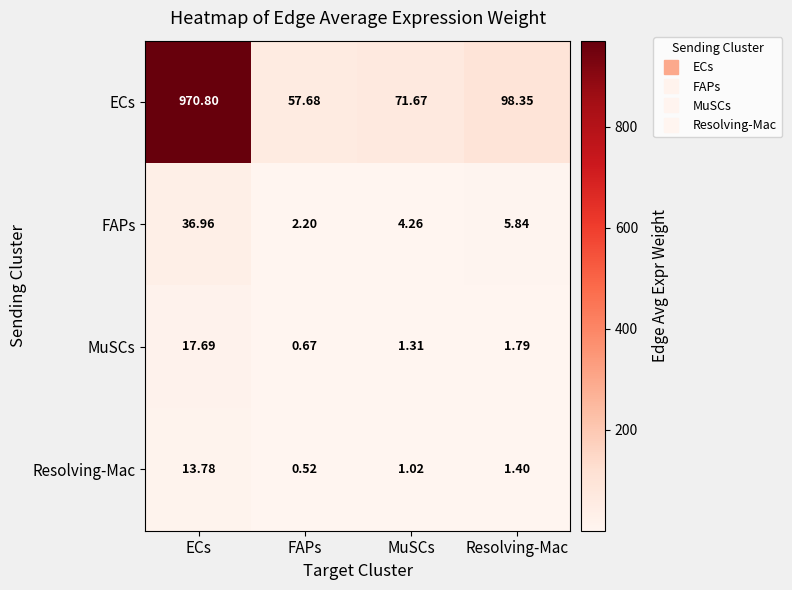

List the labels in order of MuSCs value, smallest first.

FAPs, MuSCs, Resolving-Mac, ECs